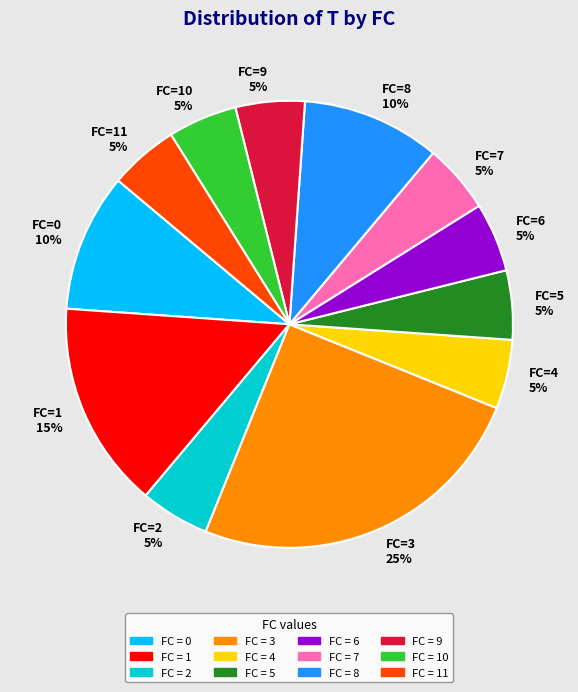

Does FC=0 10% account for over 50% of the chart?

No